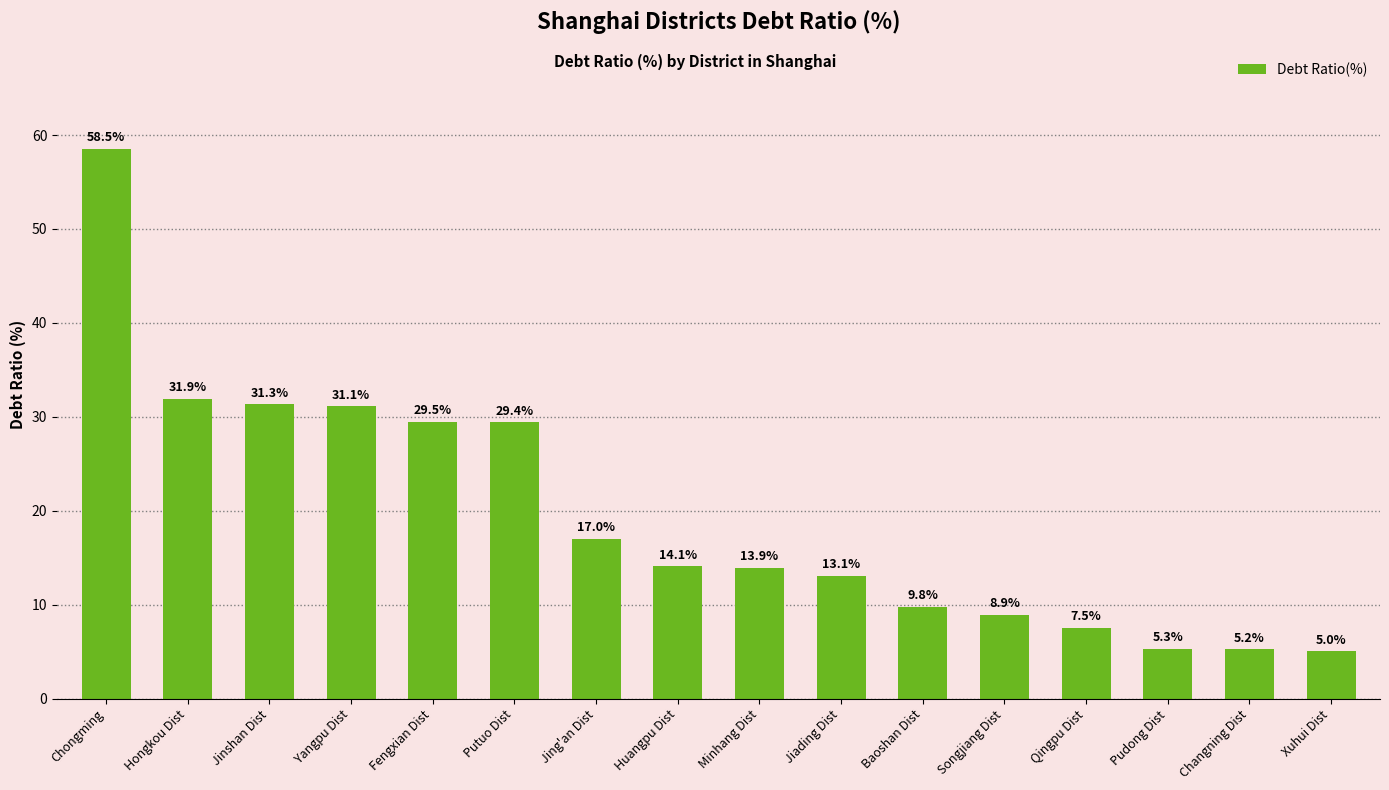

True or false: the data shows 24.9 at Minhang Dist.

False